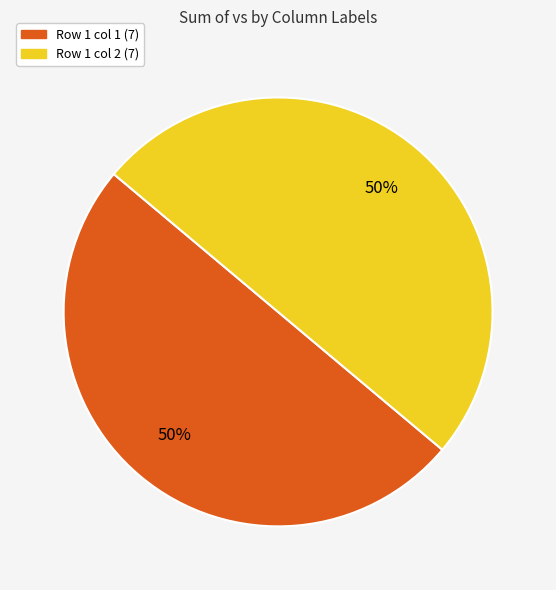

To the nearest percent, what is the average slice percentage?

50%